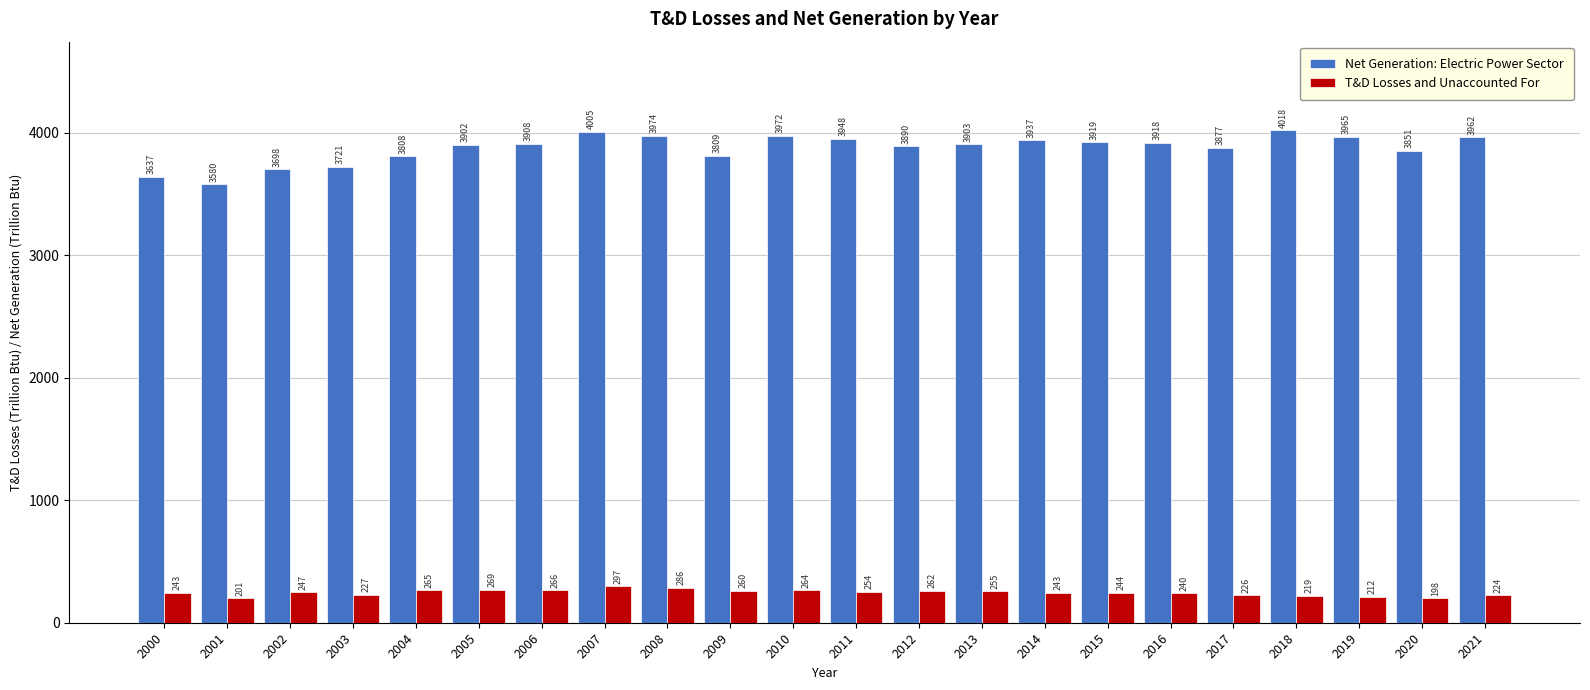

What is the difference between the T&D Losses and Unaccounted For values at 2013 and 2008?

30.5